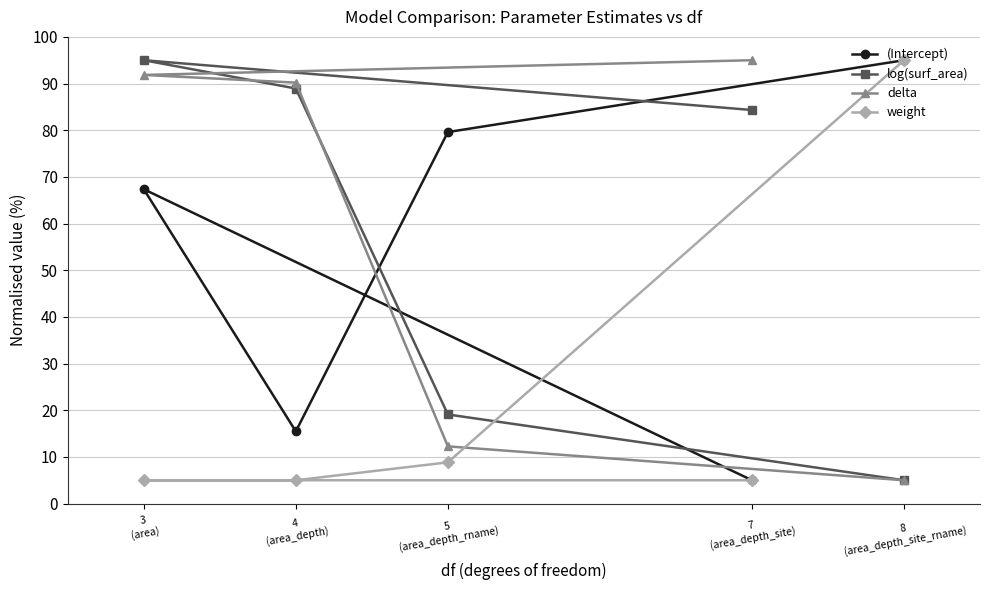

Count the number of data series in this chart.

4